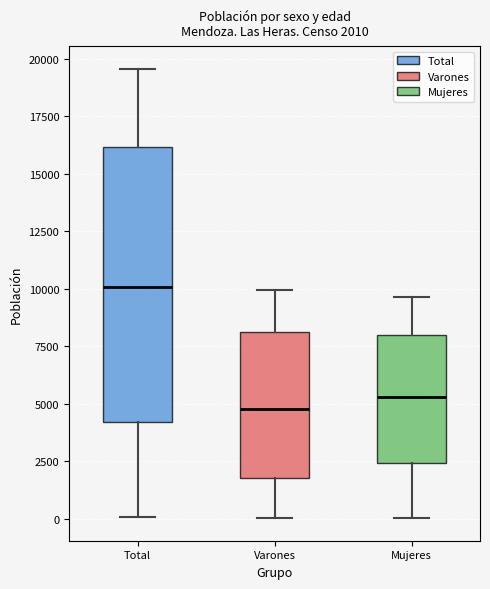

Which box is the tallest, from its lower edge to its upper edge?

Total